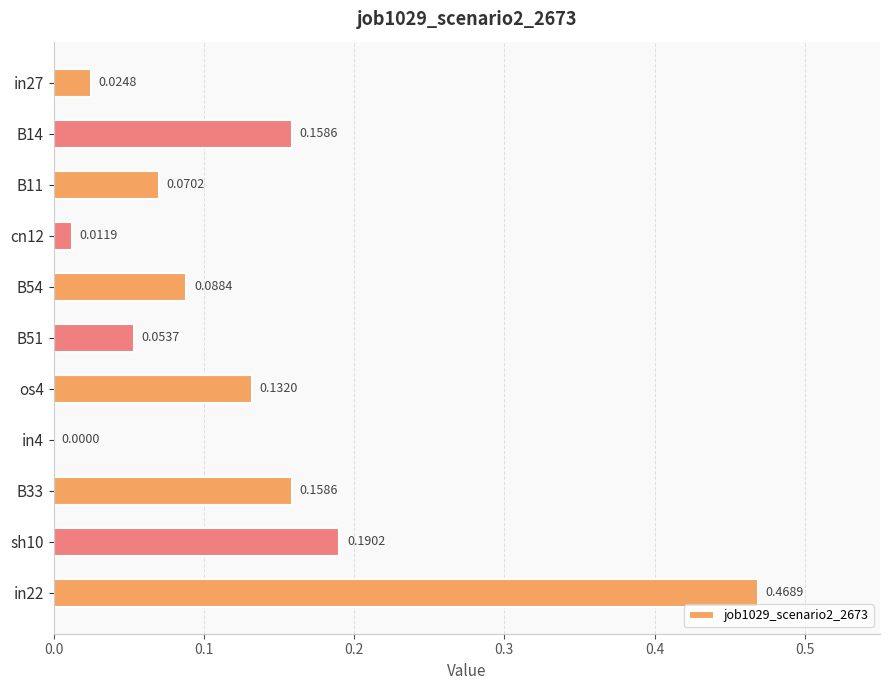

Which has a higher value, sh10 or in27?

sh10